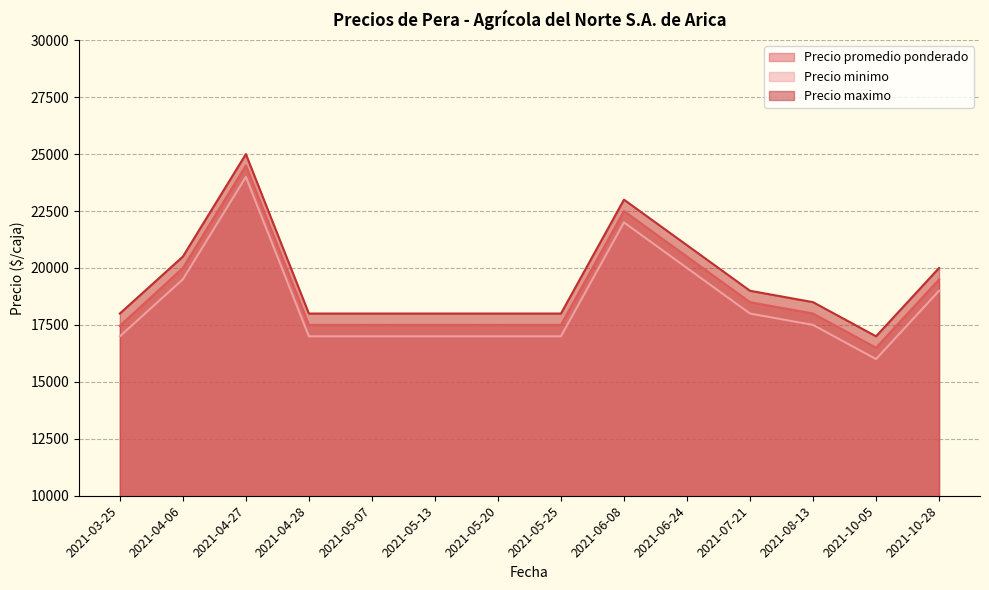

Between 2021-10-05 and 2021-05-07, which is larger?

2021-05-07